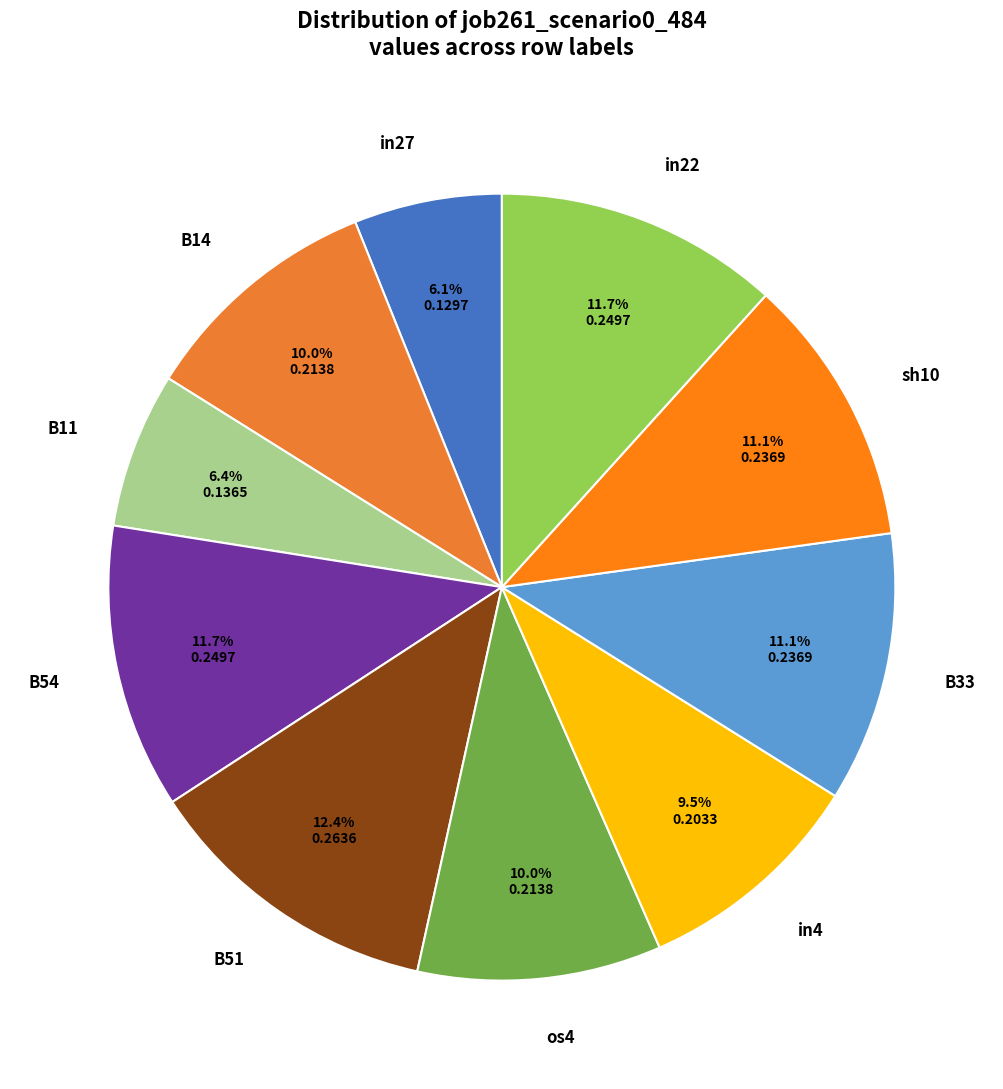

True or false: B11 accounts for 6% of the total.

True